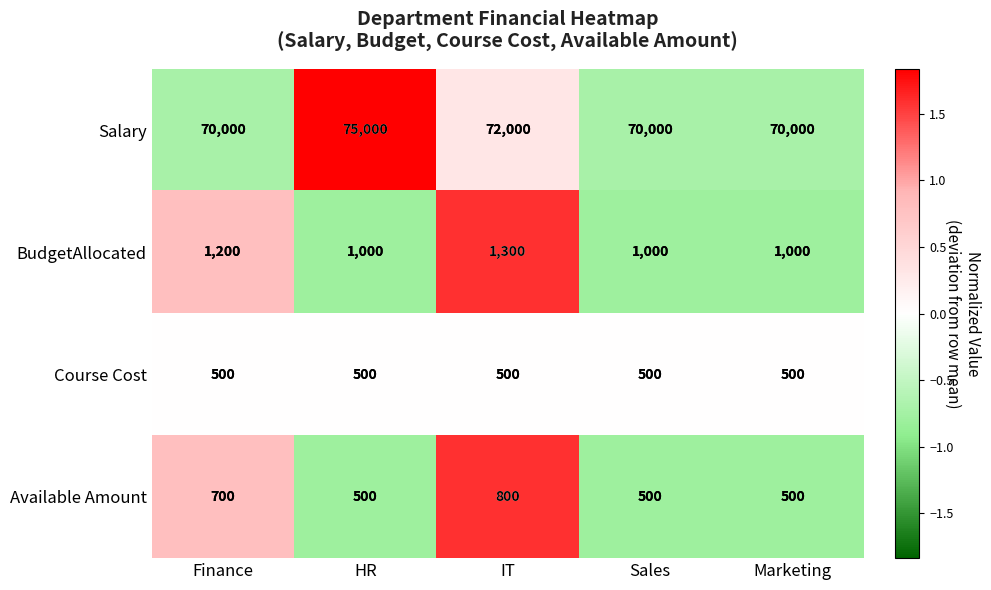

Reading left to right, extract all data points from this chart.

Salary: 70000	75000	72000	70000	70000
BudgetAllocated: 1200	1000	1300	1000	1000
Course Cost: 500	500	500	500	500
Available Amount: 700	500	800	500	500